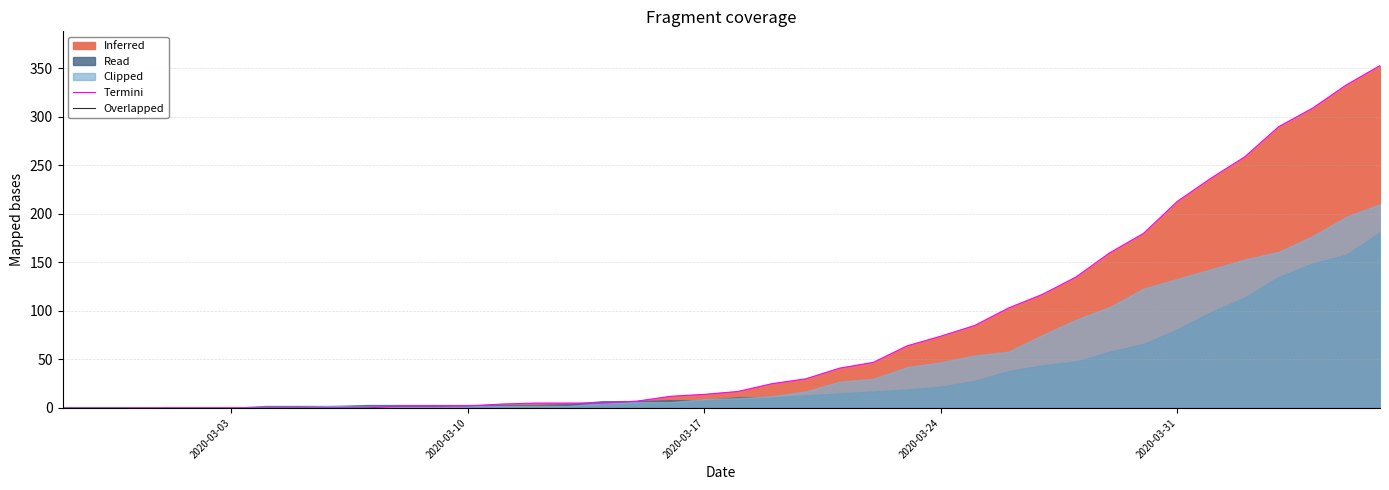

How many data points does each series have?

40